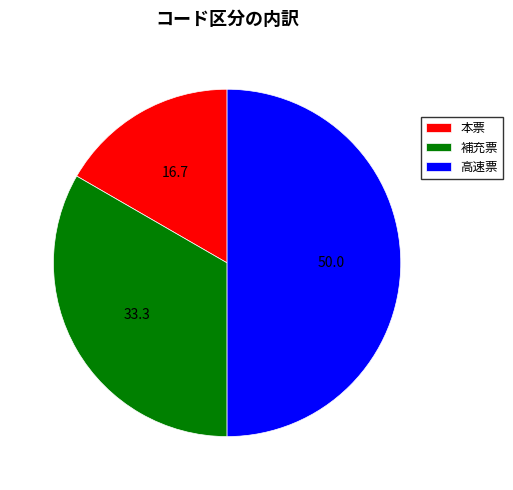

The 高速票 slice represents 50% of the pie. True or false?

True